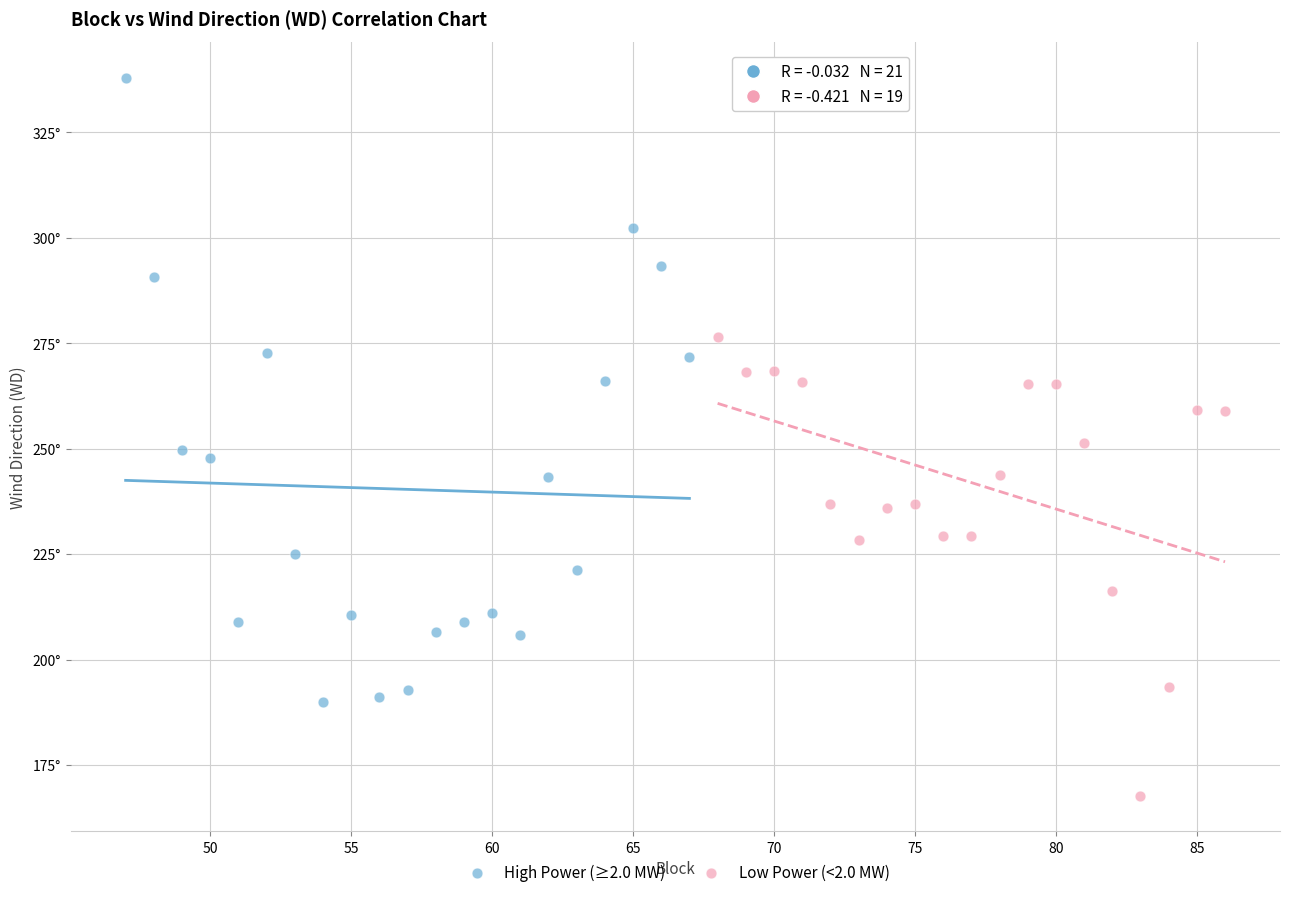

Which series reaches the minimum Y coordinate?

Low Power (<2.0 MW)